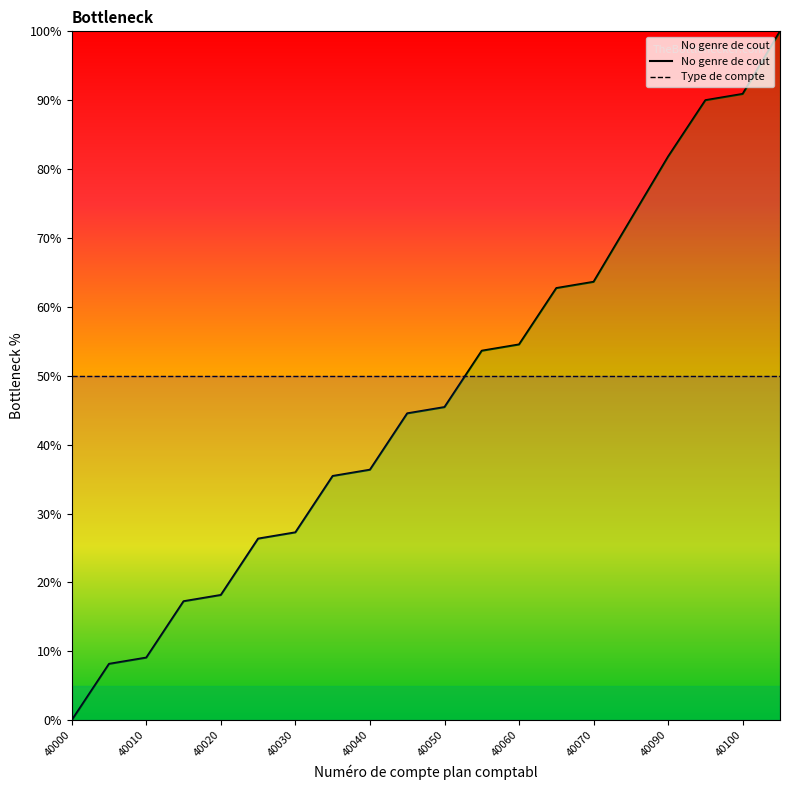

What is the greatest value displayed?

100.0